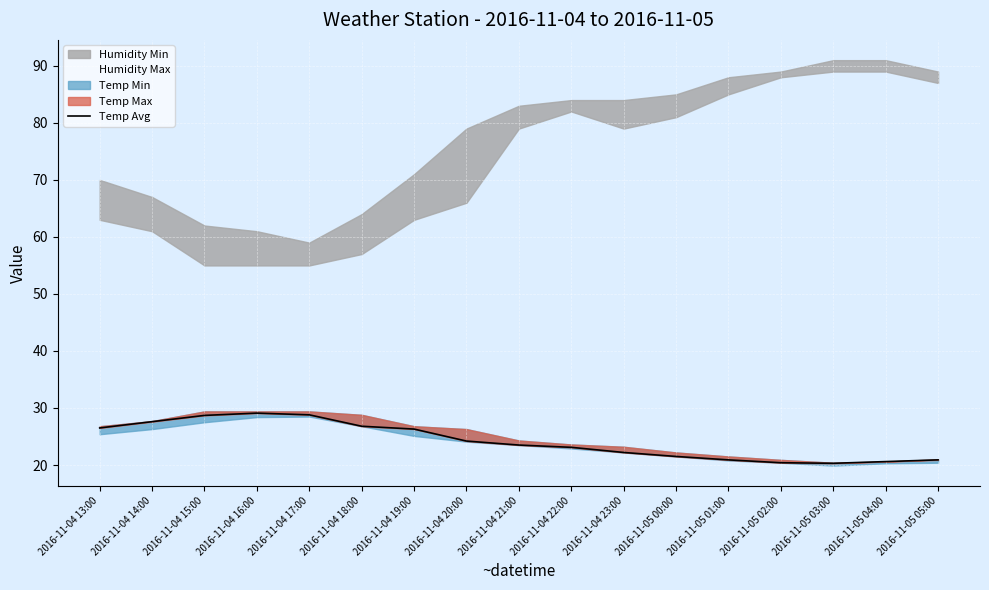

How many points are higher than both their immediate neighbors (excluding endpoints)?

1